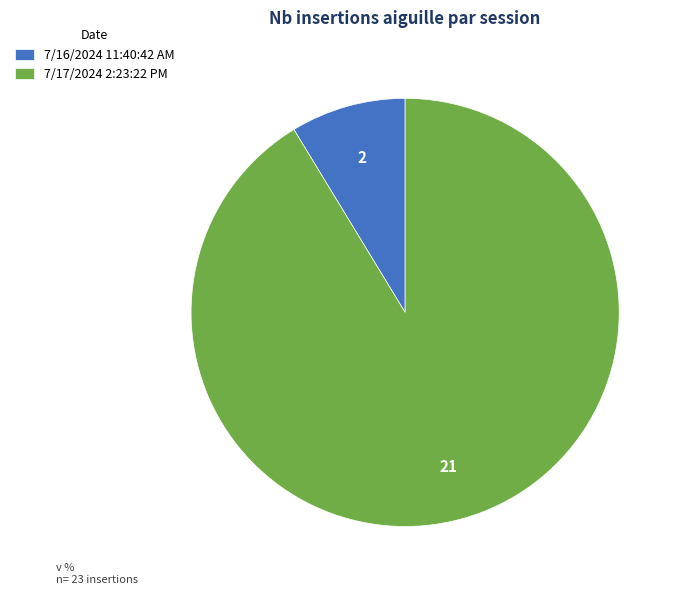

Rank the categories by value from highest to lowest.

7/17/2024 2:23:22 PM, 7/16/2024 11:40:42 AM